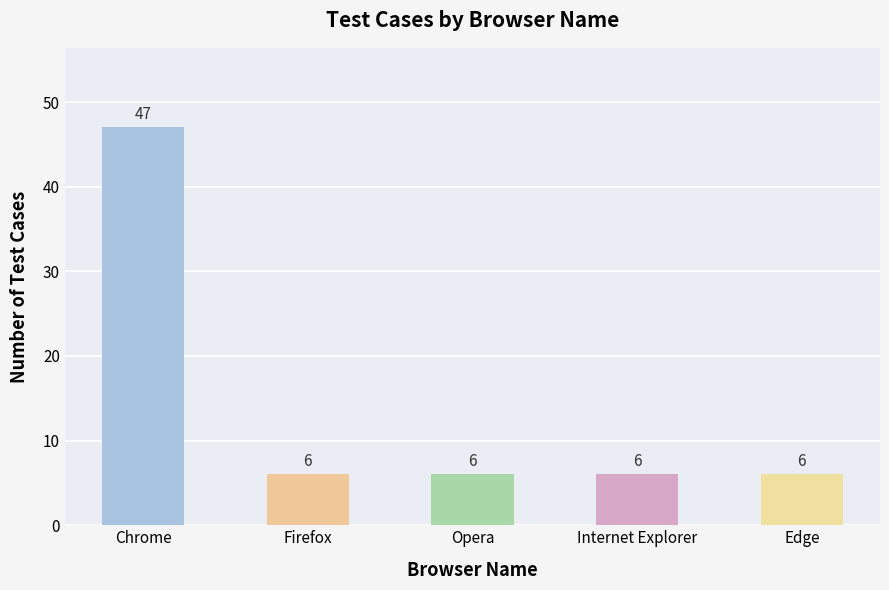

The chart shows a value of 2 at Edge. True or false?

False